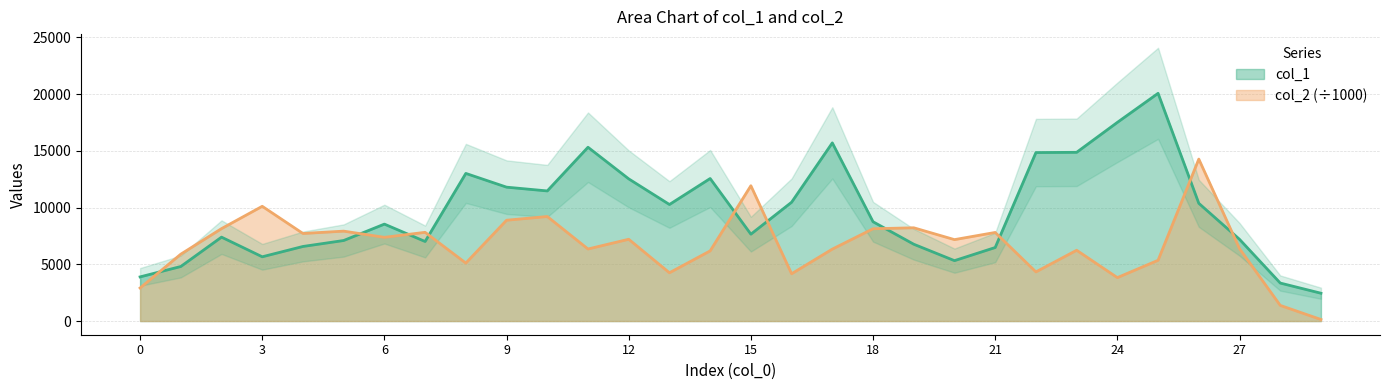

Rank the series by their maximum value, from highest to lowest.

col_1, col_2